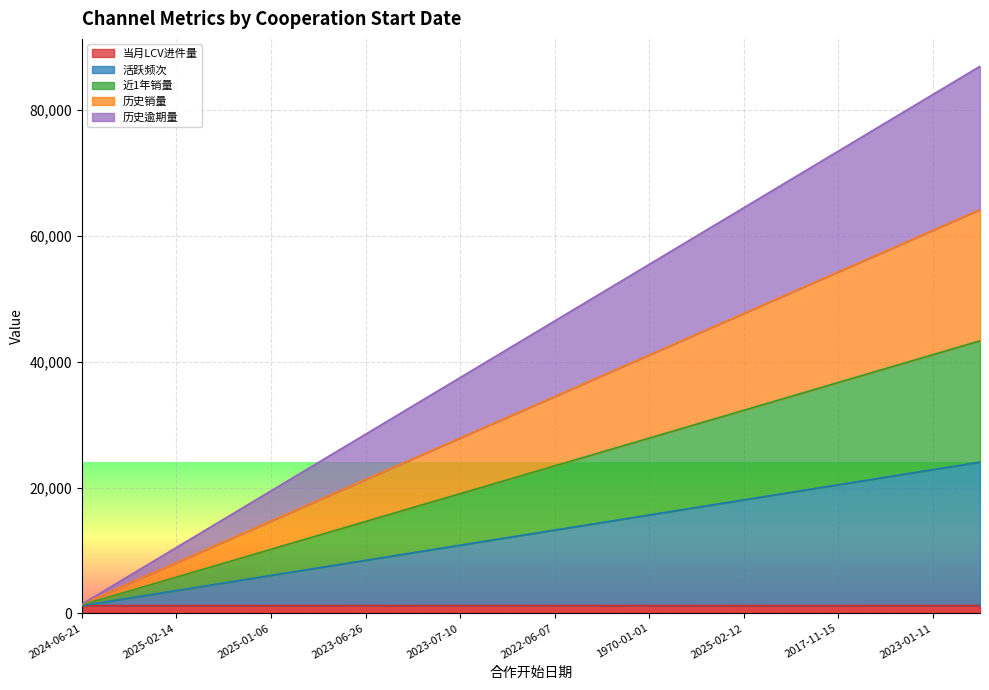

At how many categories does at least one series exceed 6947?

18